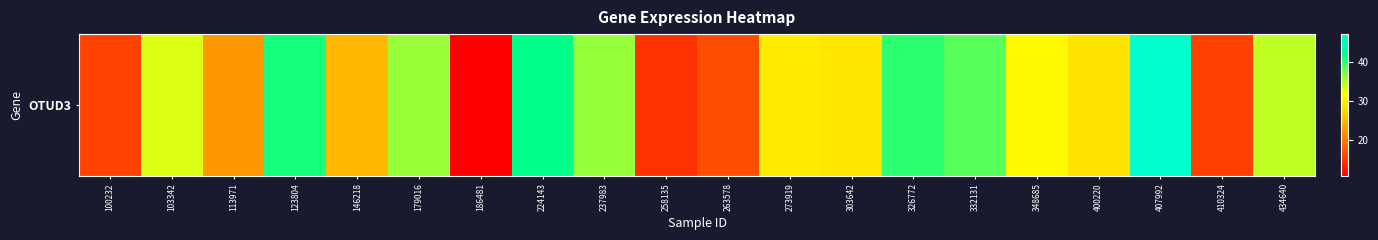

How many series are shown in this chart?

1